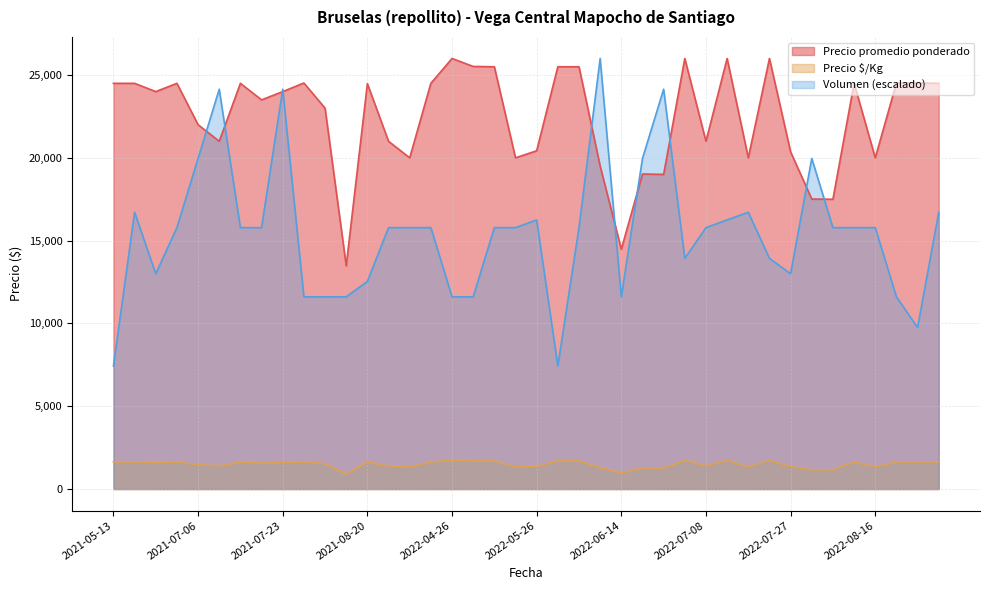

How many intersections are there between Volumen and Precio promedio ponderado?

10